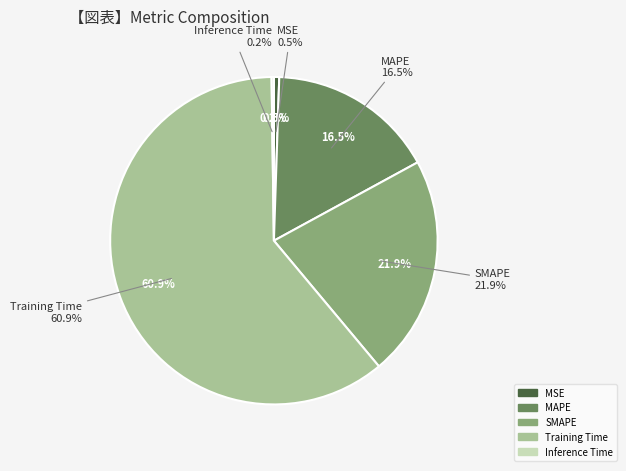

Do MSE and MAPE together represent more than half of the pie?

No